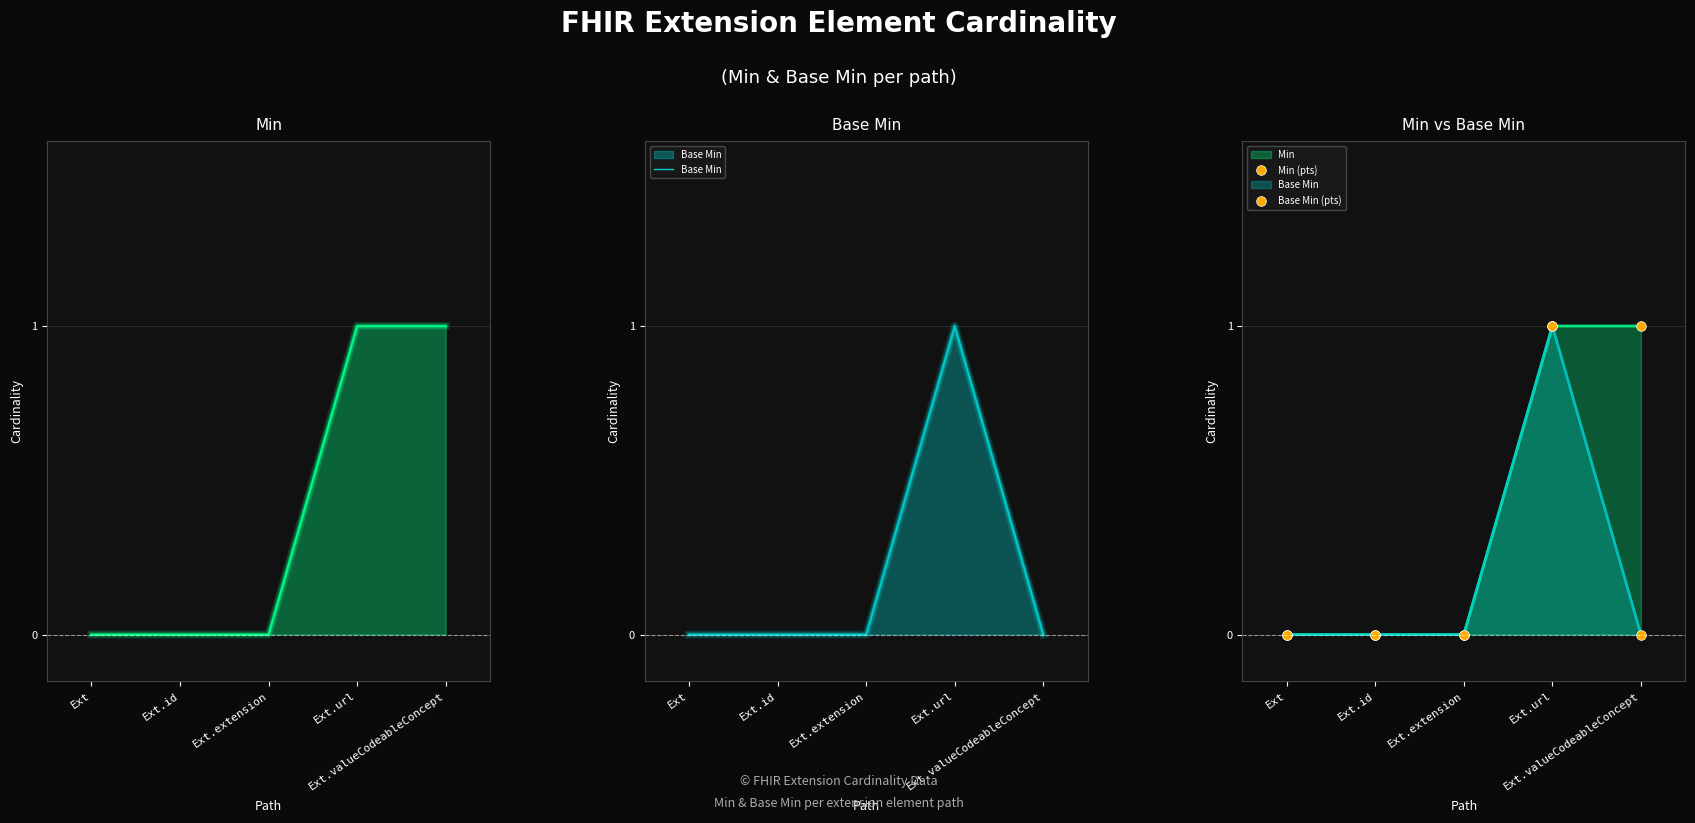

True or false: Base Min has more than 0 points higher than both neighbors.

True